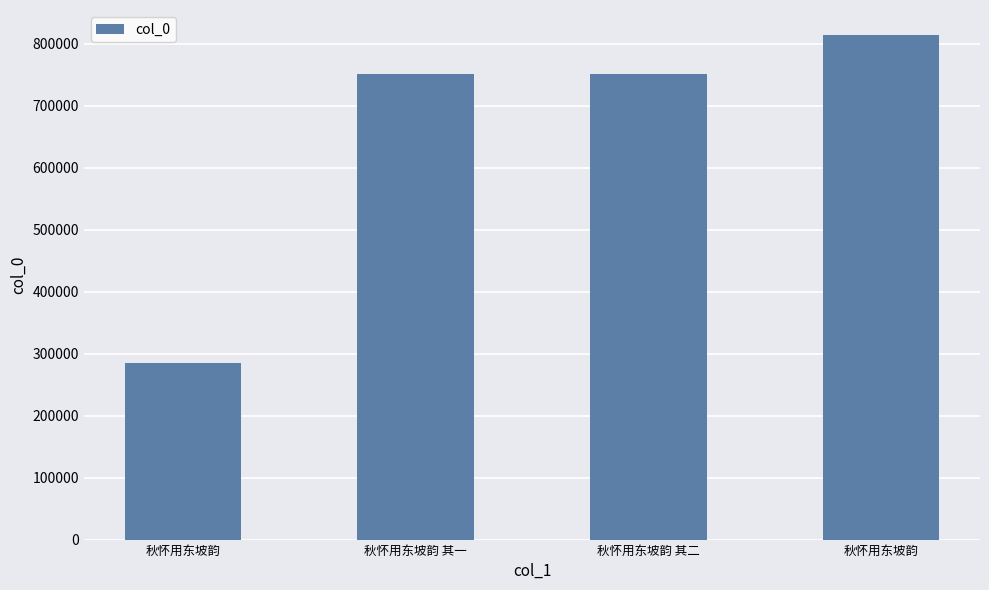

List the labels in order of value, smallest first.

秋怀用东坡韵, 秋怀用东坡韵 其一, 秋怀用东坡韵 其二, 秋怀用东坡韵